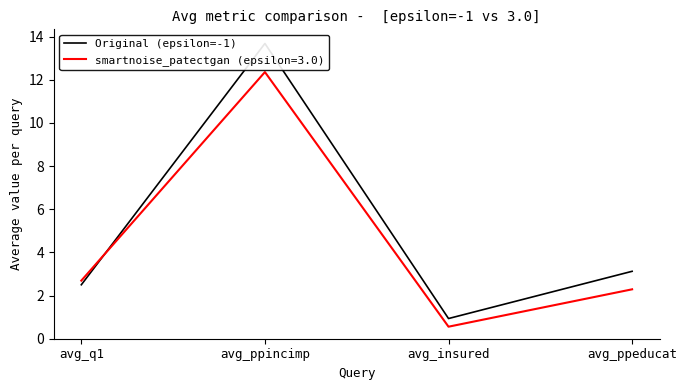

How many data points are less than 3?

2